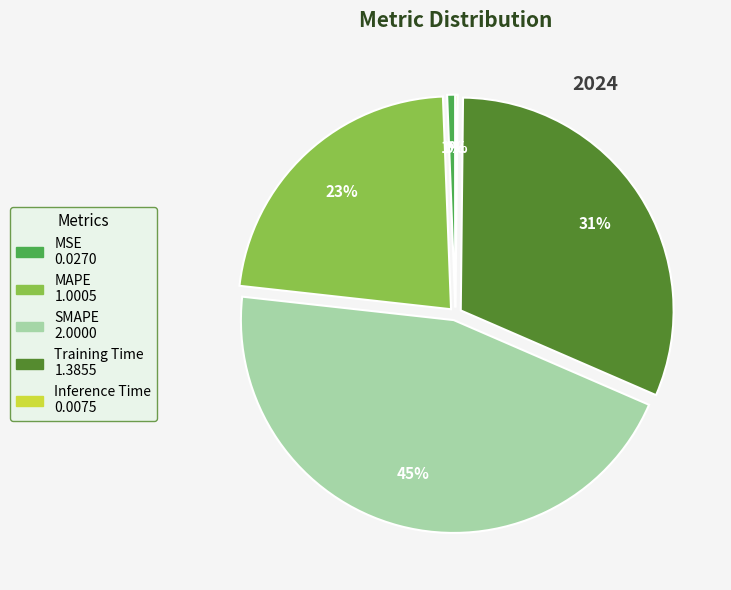

Which has a higher value, MAPE or MSE?

MAPE